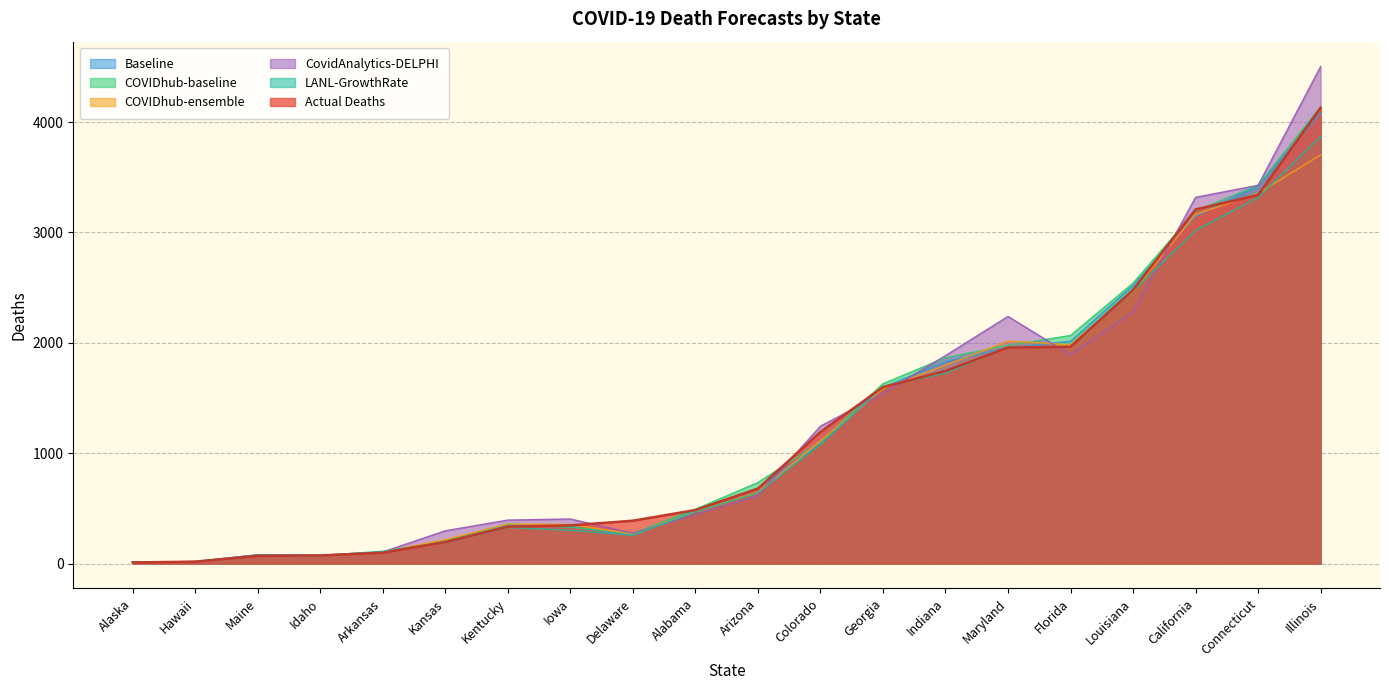

Does the chart have visible grid lines?

Yes